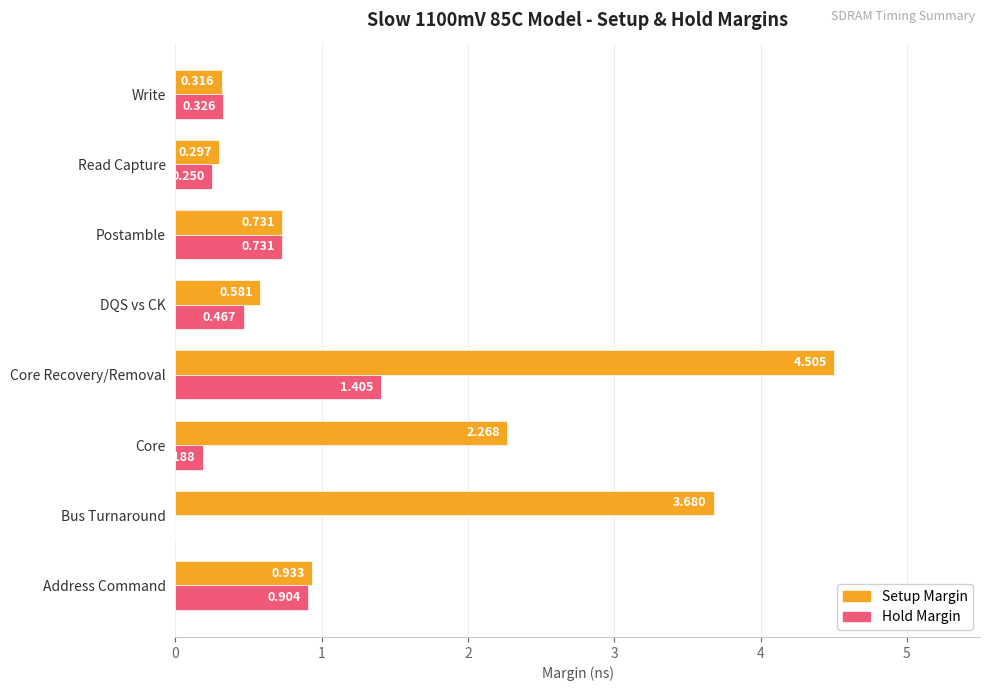

Count the number of categories in the chart.

8